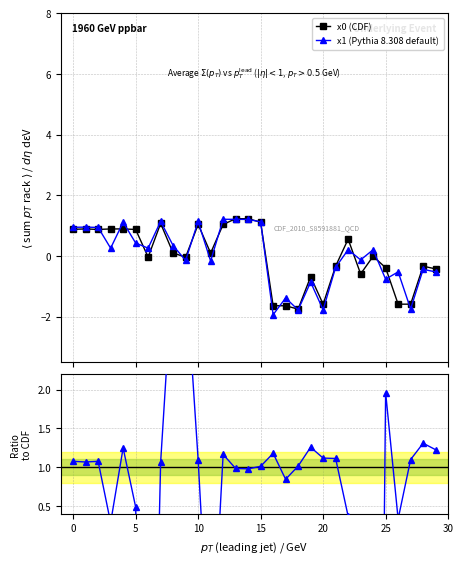

After their last crossing, which series has the higher values: x1 (Pythia 8.308 default) or x0 (CDF)?

x0 (CDF)